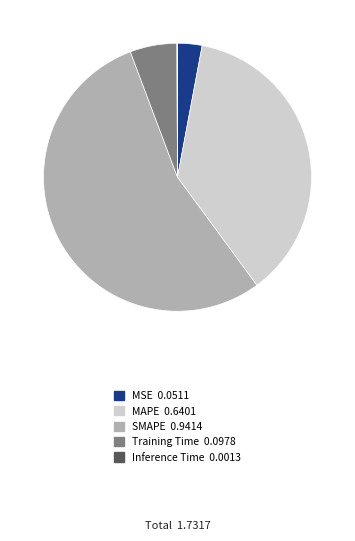

Between MSE and MAPE, which is larger?

MAPE